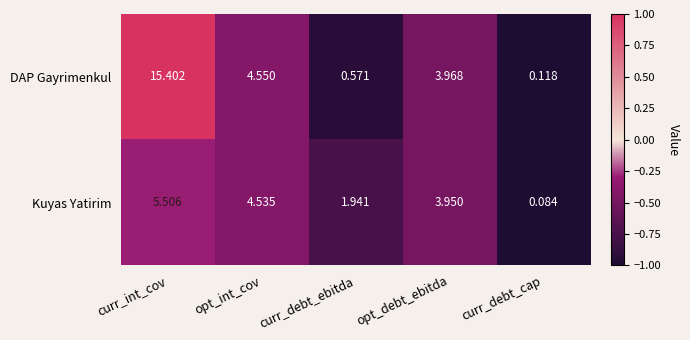

What is the total value across all series at curr_debt_ebitda?

2.5